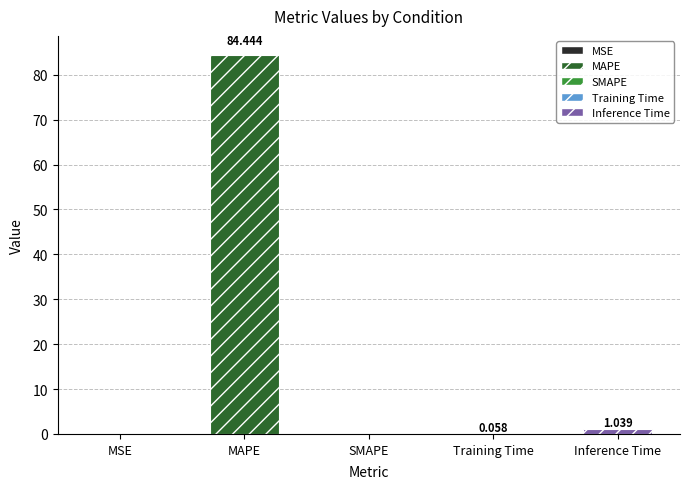

Where is the data nearest to the value 42?

Inference Time